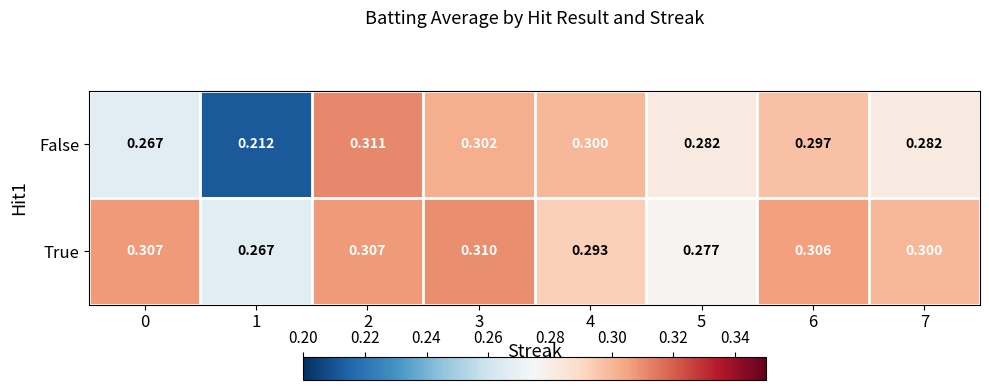

Which series has the largest total across all categories?

True